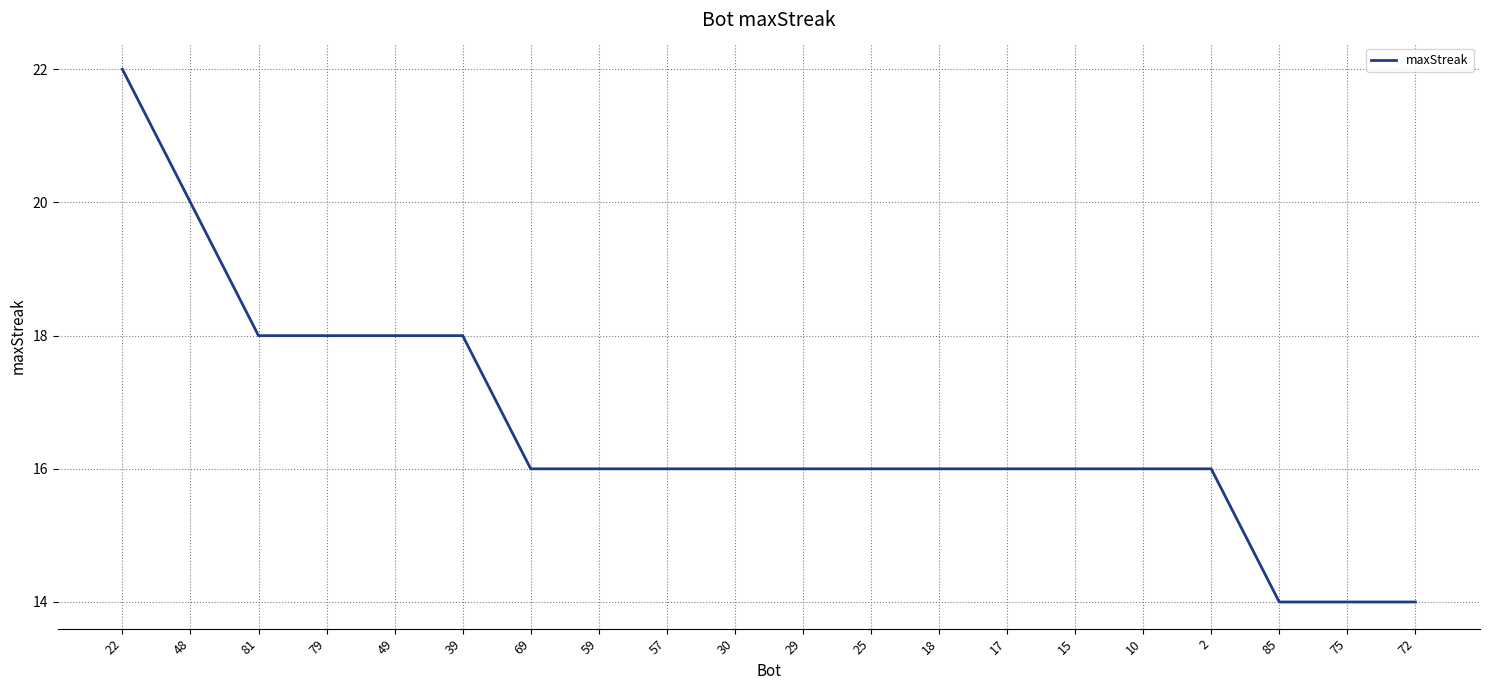

What is the sum of the values at 17 and 79?

34